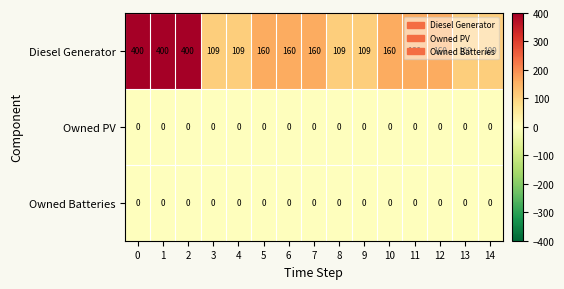

Which series has the largest total across all categories?

Diesel Generator